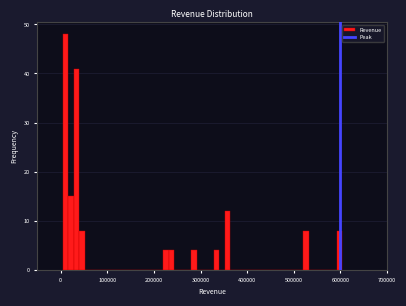

Read against the x-axis, roughly where is the centre of the tallest bar?

10000